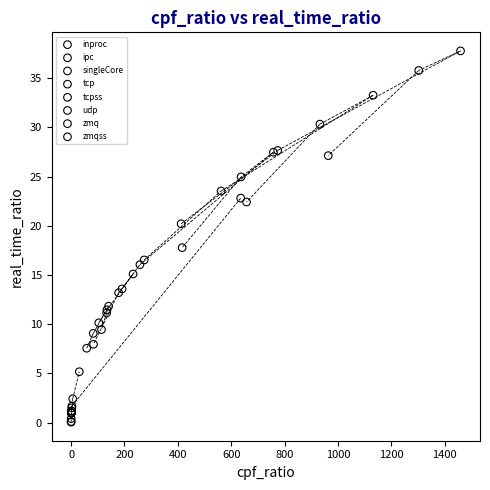

Which series reaches the maximum Y coordinate?

zmq